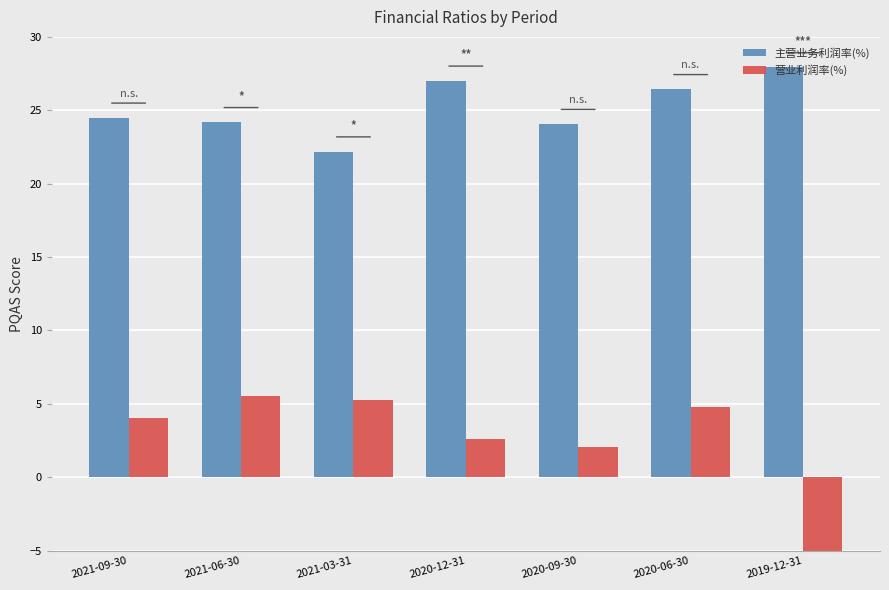

Which category has the lowest value in the 营业利润率(%) series?

2019-12-31